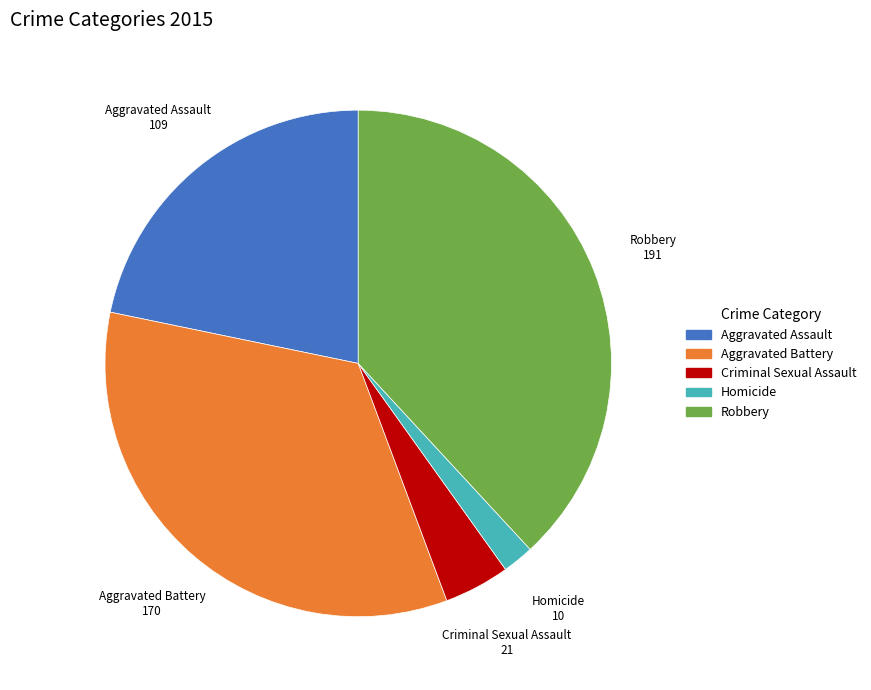

Is it true that Homicide is 17% of the pie?

False